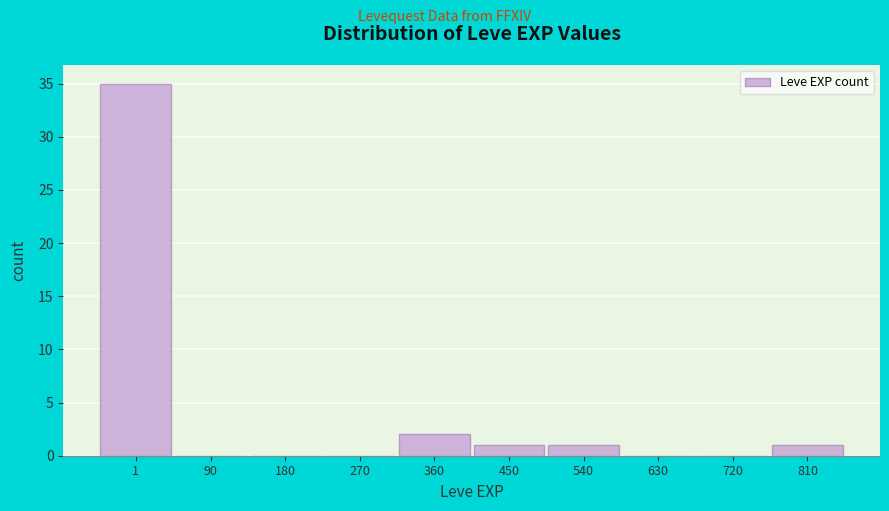

Reading left to right, transcribe all the data shown in this chart.

1=35	90=0	180=0	270=0	360=2	450=1	540=1	630=0	720=0	810=1